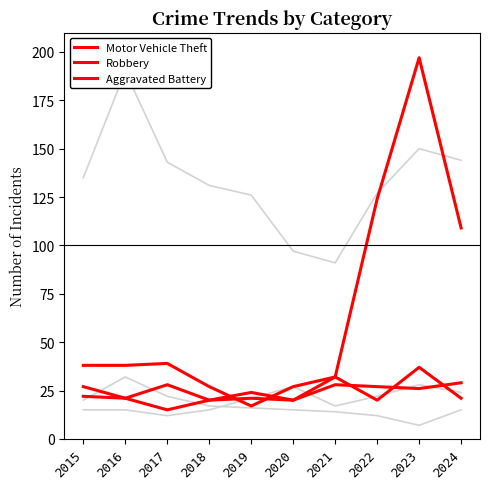

Reading right to left, transcribe all the data shown in this chart.

Theft: 2024=144	2023=150	2022=127	2021=91	2020=97	2019=126	2018=131	2017=143	2016=190	2015=135
Burglary: 2024=15	2023=7	2022=12	2021=14	2020=15	2019=16	2018=17	2017=22	2016=32	2015=20
Aggravated Assault: 2024=24	2023=28	2022=22	2021=17	2020=27	2019=21	2018=15	2017=12	2016=15	2015=15
Motor Vehicle Theft: 2024=109	2023=197	2022=124	2021=32	2020=27	2019=17	2018=27	2017=39	2016=38	2015=38
Robbery: 2024=21	2023=37	2022=20	2021=32	2020=20	2019=24	2018=20	2017=28	2016=21	2015=27
Aggravated Battery: 2024=29	2023=26	2022=27	2021=28	2020=20	2019=21	2018=20	2017=15	2016=21	2015=22